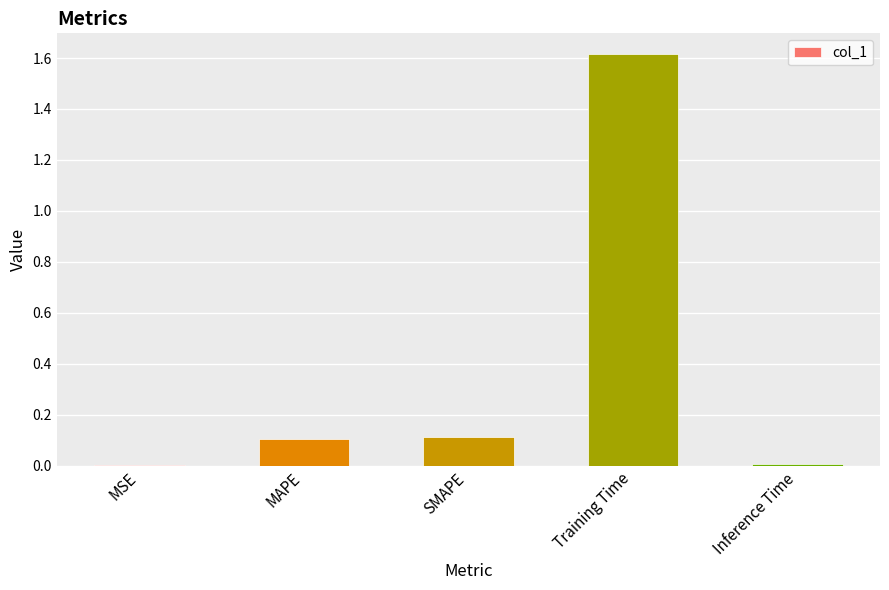

Is it true that the value at Training Time is 1.6?

True